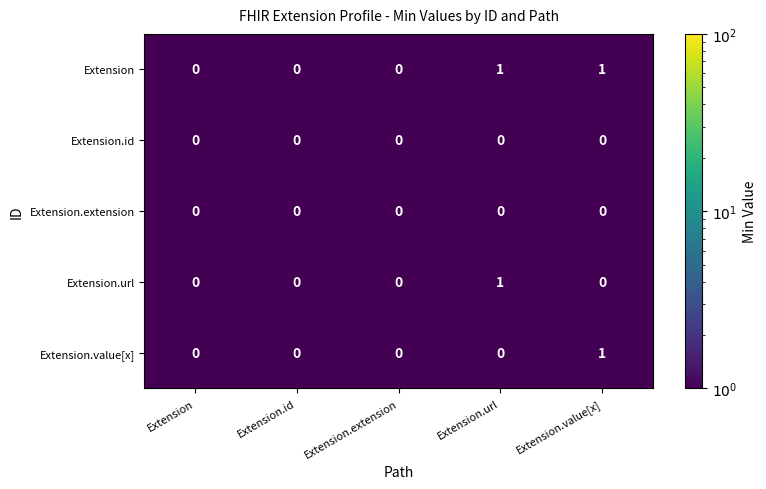

What is the smallest value displayed?

0